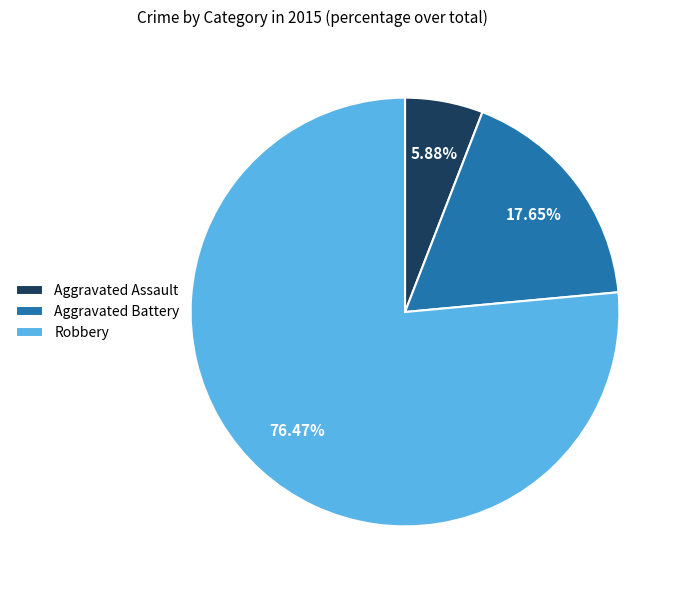

Which slice is the largest?

Robbery